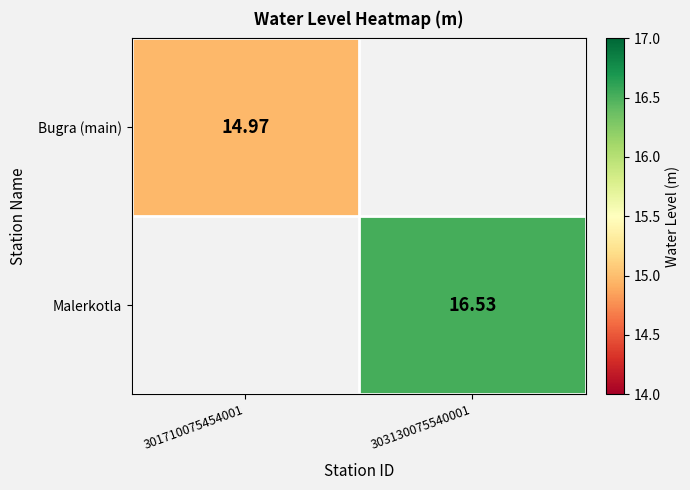

Which label corresponds to the largest value in the chart?

303130075540001